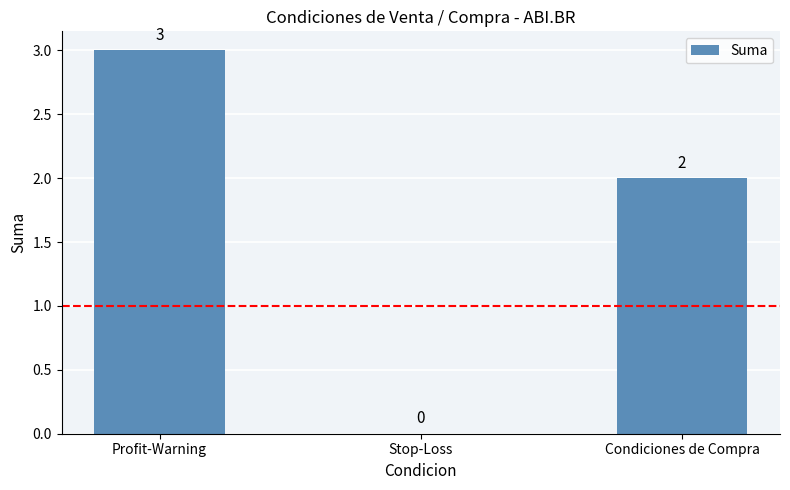

Are the bars horizontal?

No